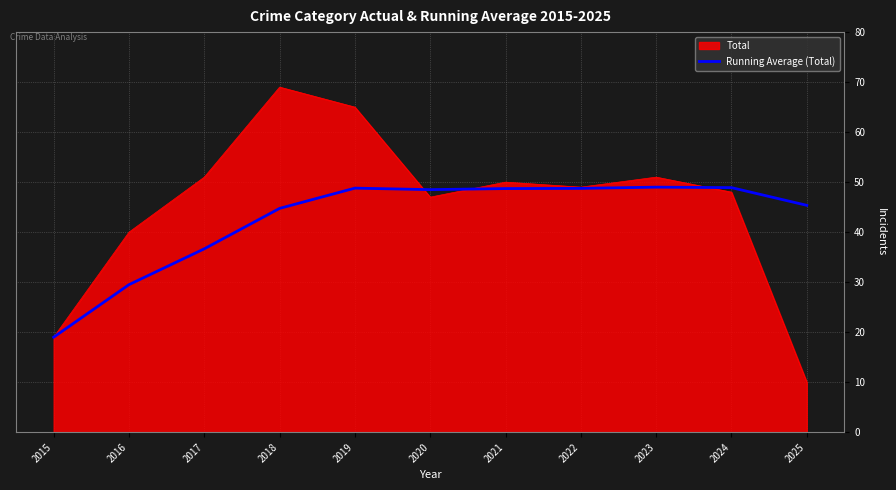

Rank the series by their maximum value, from highest to lowest.

Total, Running Average (Total)